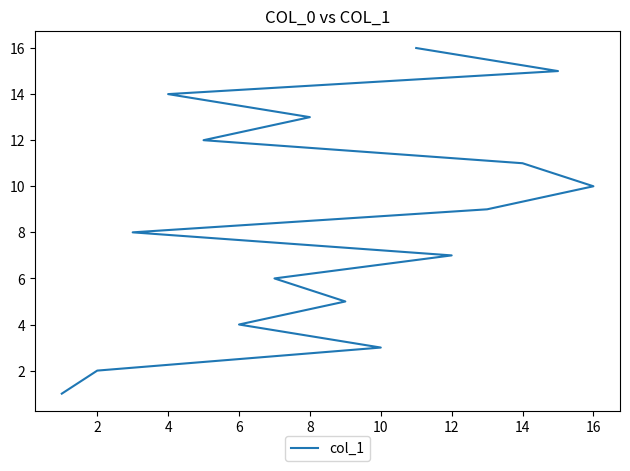

What is the difference between the maximum and second lowest values?

14